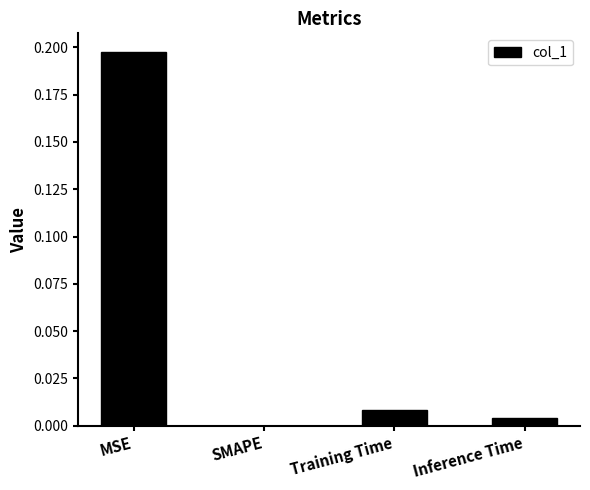

Which has a higher value, MSE or Inference Time?

MSE